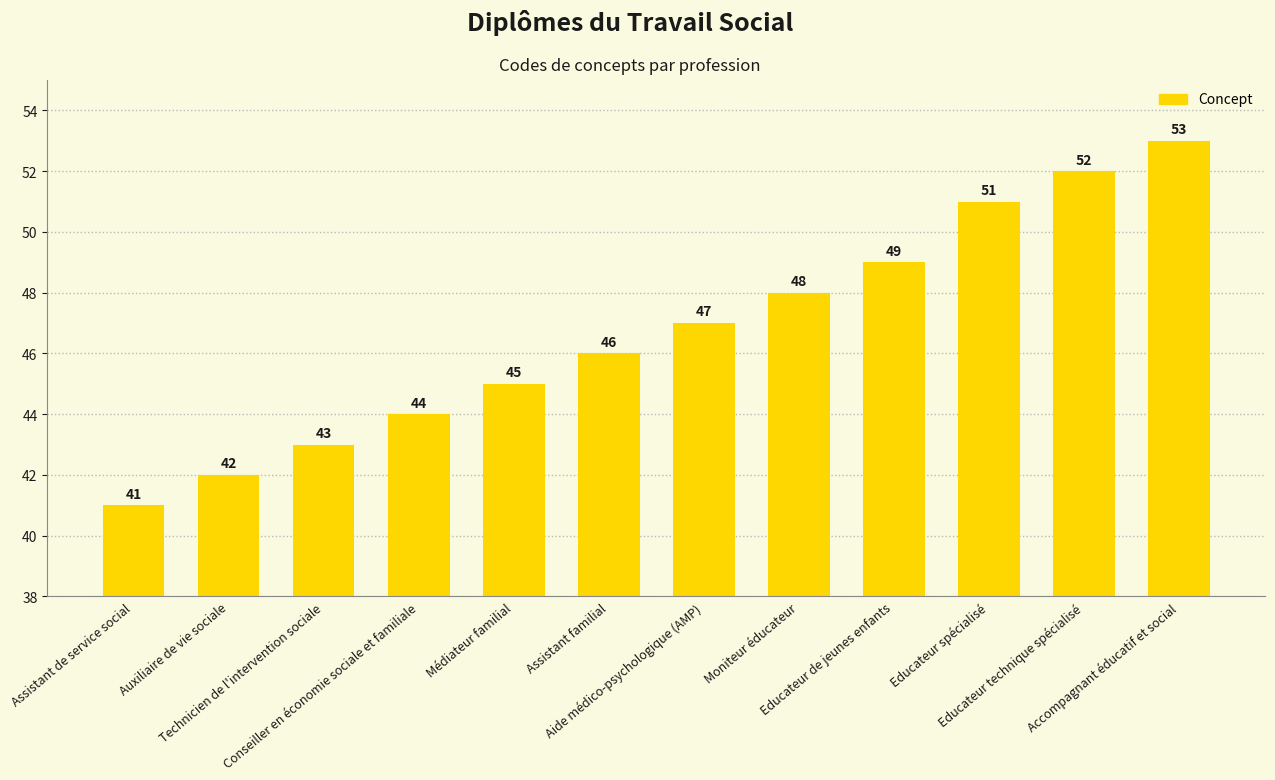

What is the value of the 3rd bar from the left?

43